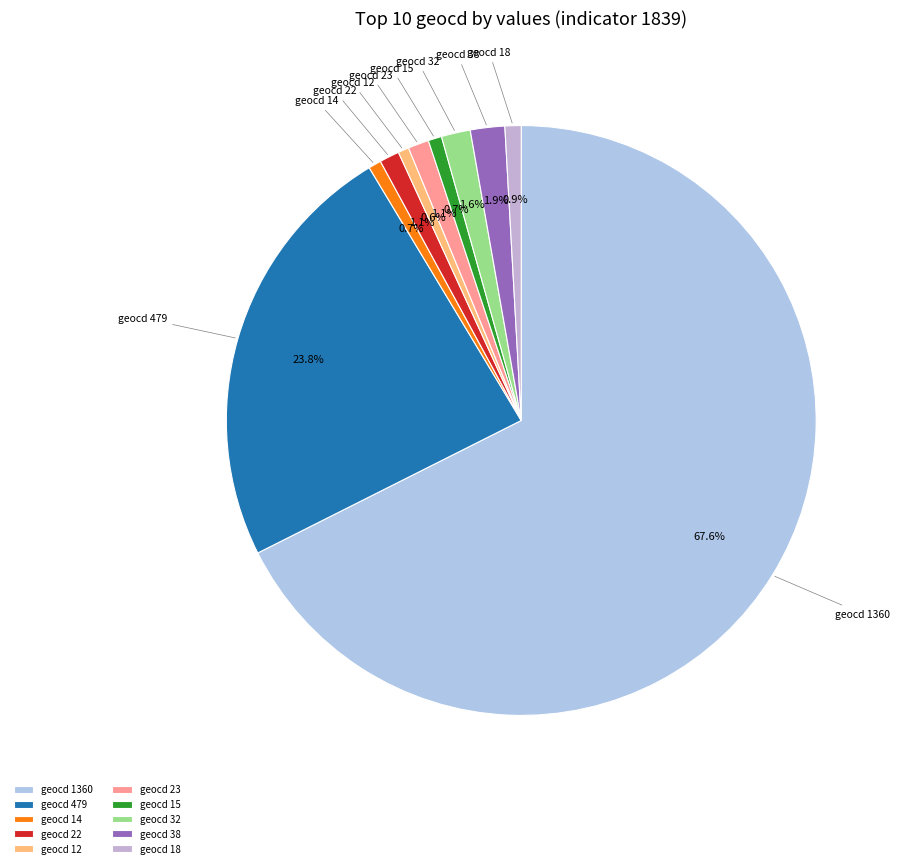

Between geocd 15 and geocd 1360, which is larger?

geocd 1360